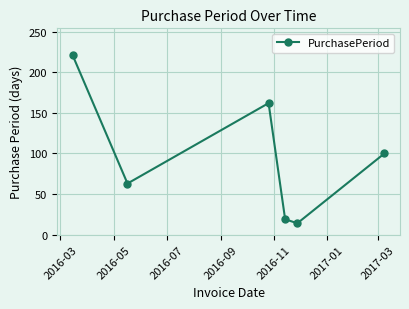

Reading left to right, list all the values displayed in this chart.

221	63	162	19	14	100